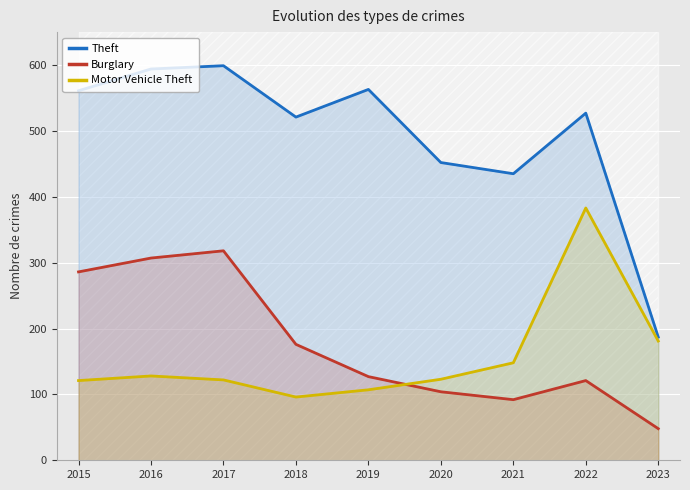

What is the sum of all Burglary values?

1579